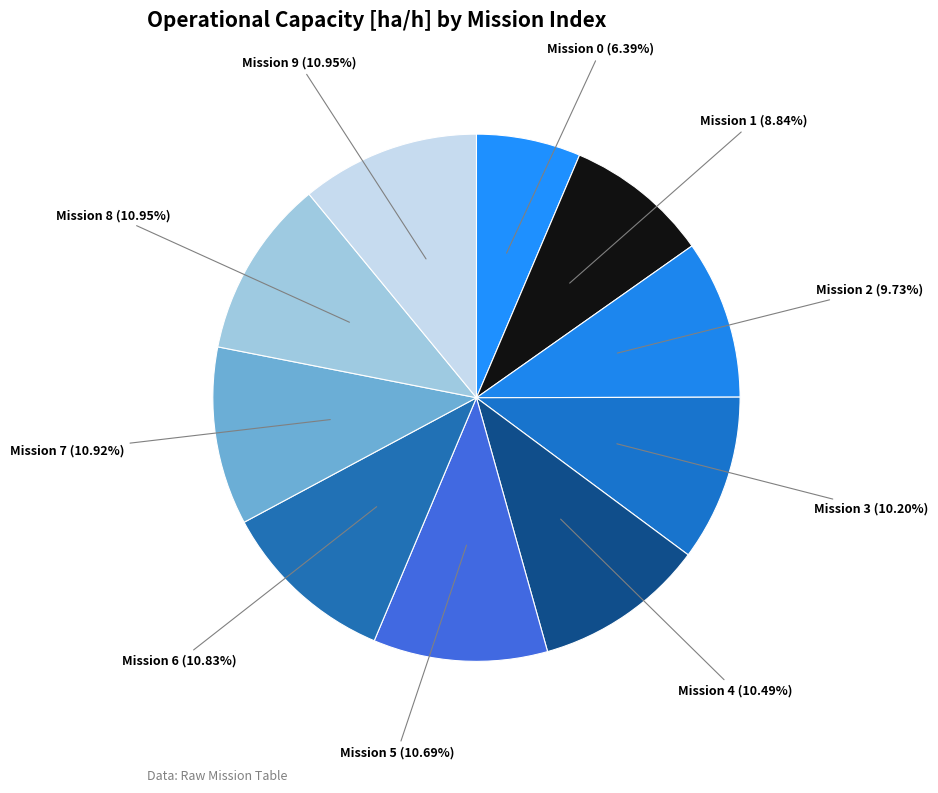

How many slices are in this pie chart?

10